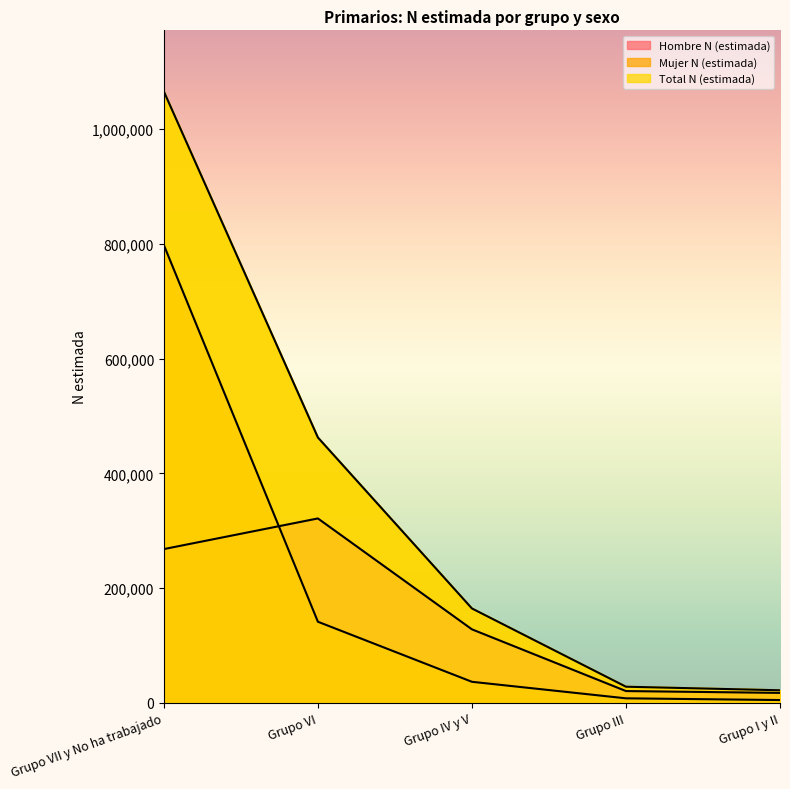

What is the sum of all Total N (estimada) values?

1742195